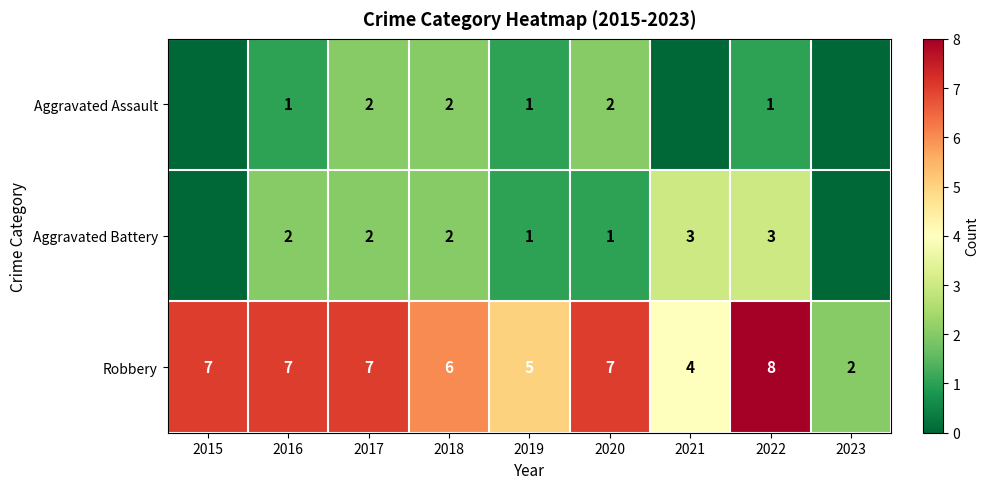

Is the value of Robbery at 2020 greater than the value of Aggravated Battery at 2017?

Yes